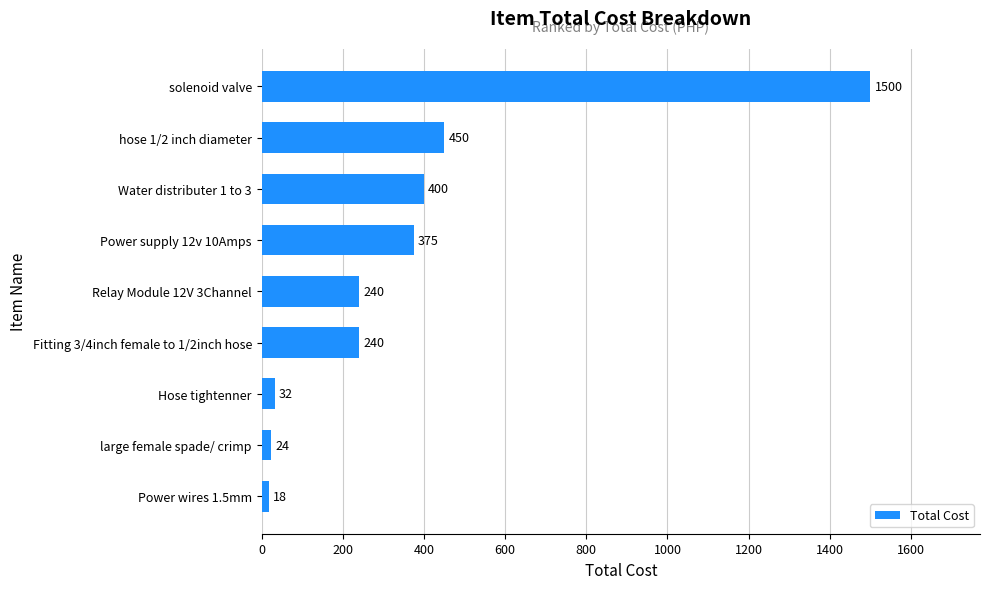

At which category does the chart reach its peak across all series?

solenoid valve